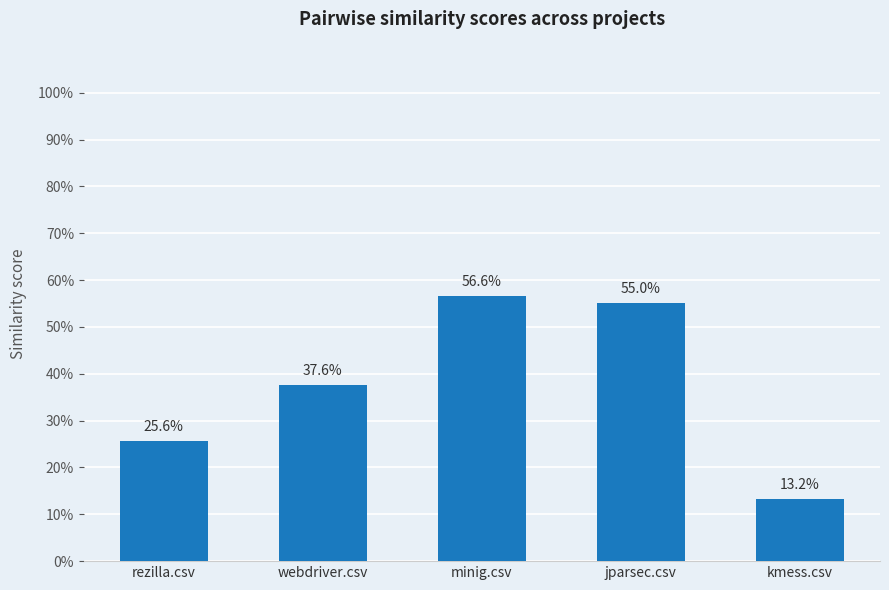

What position from the right is jparsec.csv?

2